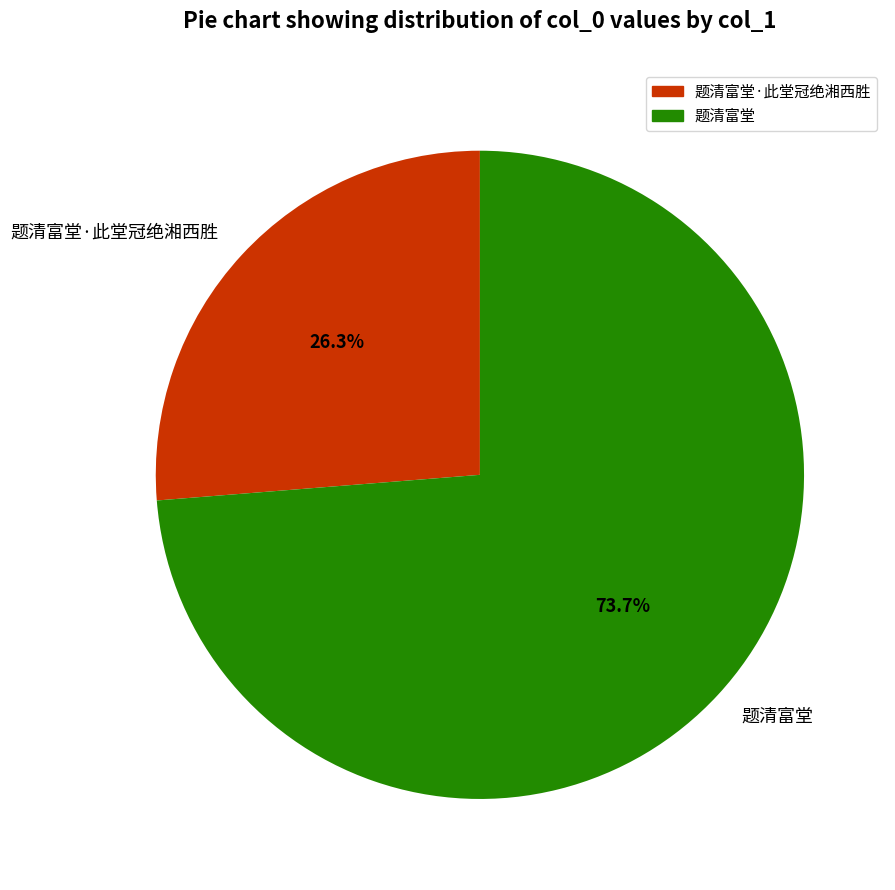

Which slice is the smallest?

题清富堂·此堂冠绝湘西胜